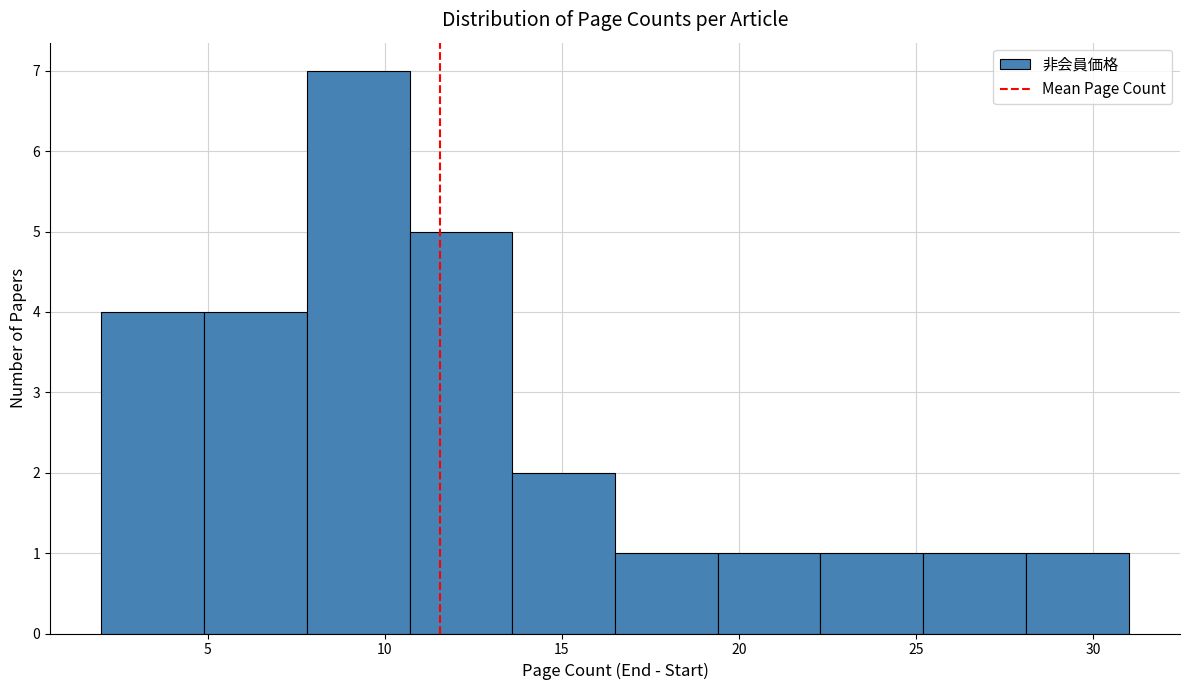

What is the height of the bar covering 2.0 to 4.9 on the x-axis? Neither the bar edges nor the heights are printed on the chart, so give them approximately, as read against the axes.

4